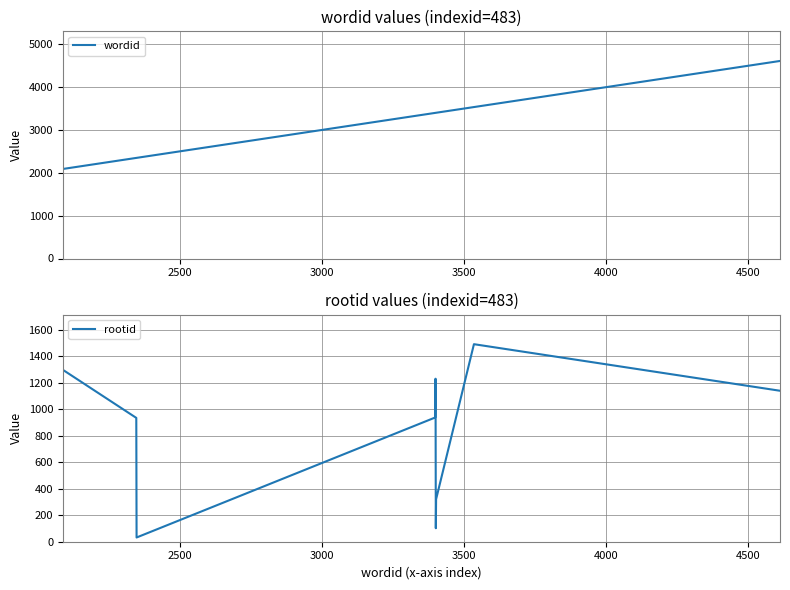

What is the maximum value for wordid?

4611